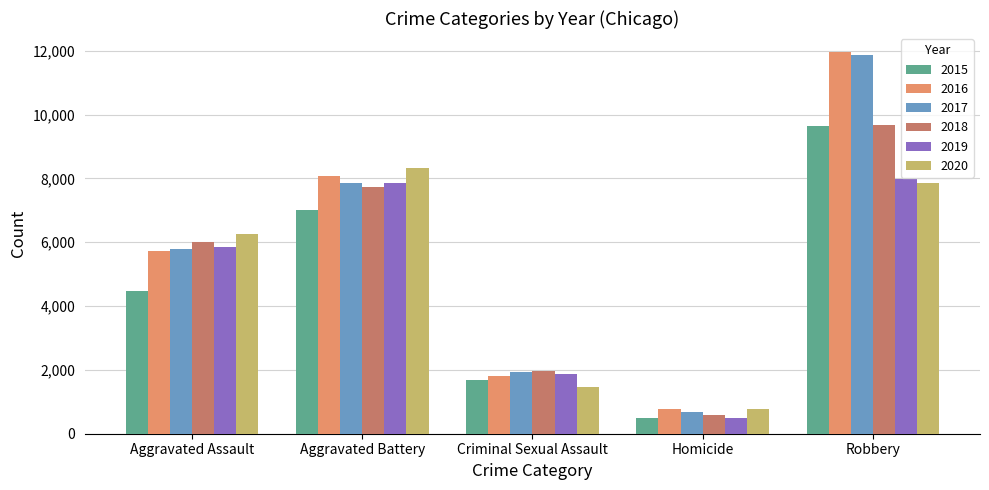

What is the total value across all series at Aggravated Assault?

34089